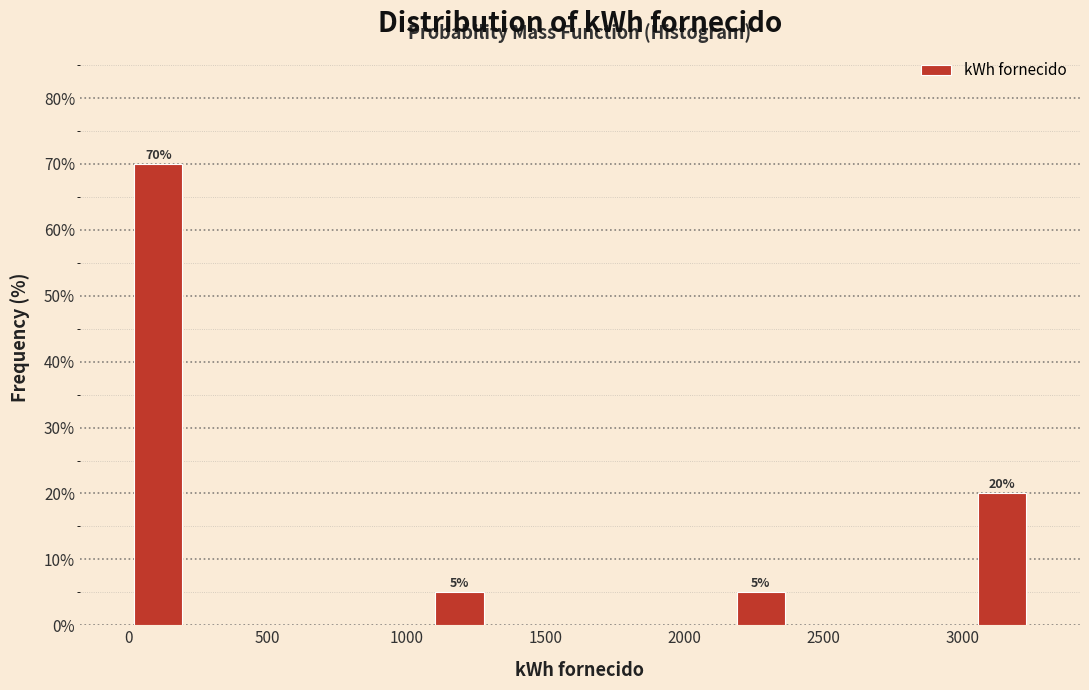

Which range on the x-axis has the tallest bar?

0 to 200